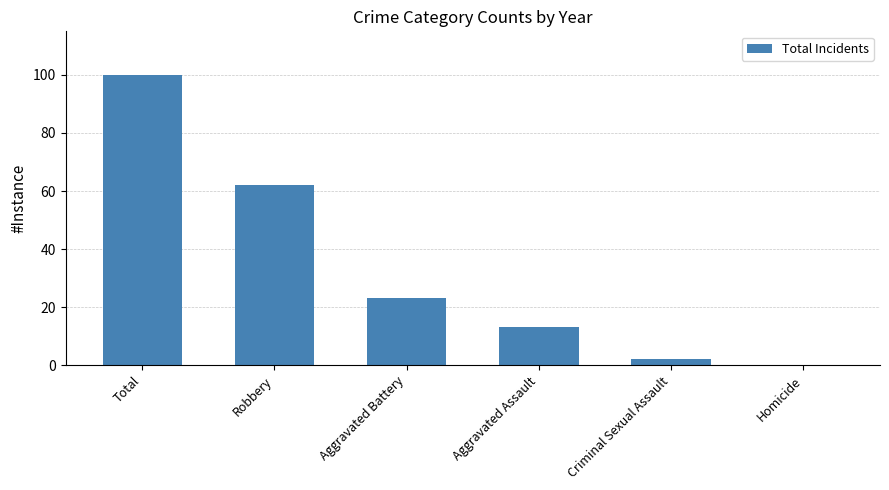

What value does the data have at Criminal Sexual Assault?

2